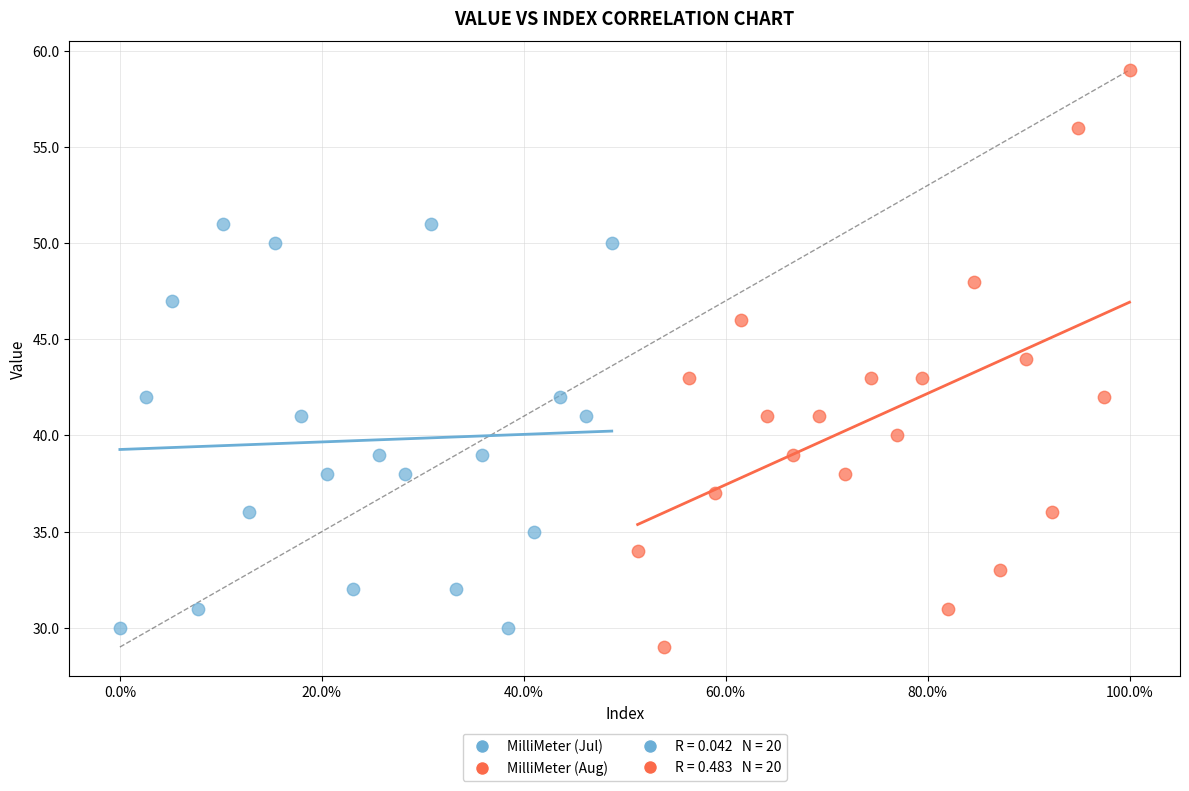

Which series reaches the maximum Y coordinate?

MilliMeter (Aug)